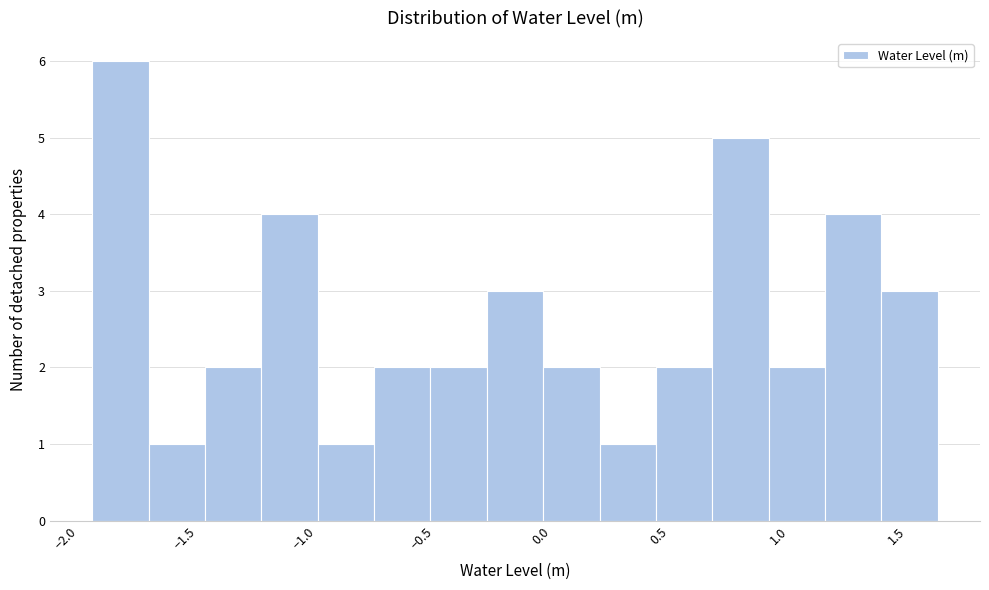

What is the height of the bar covering 1.45 to 1.65 on the x-axis? Neither the bar edges nor the heights are printed on the chart, so give them approximately, as read against the axes.

3